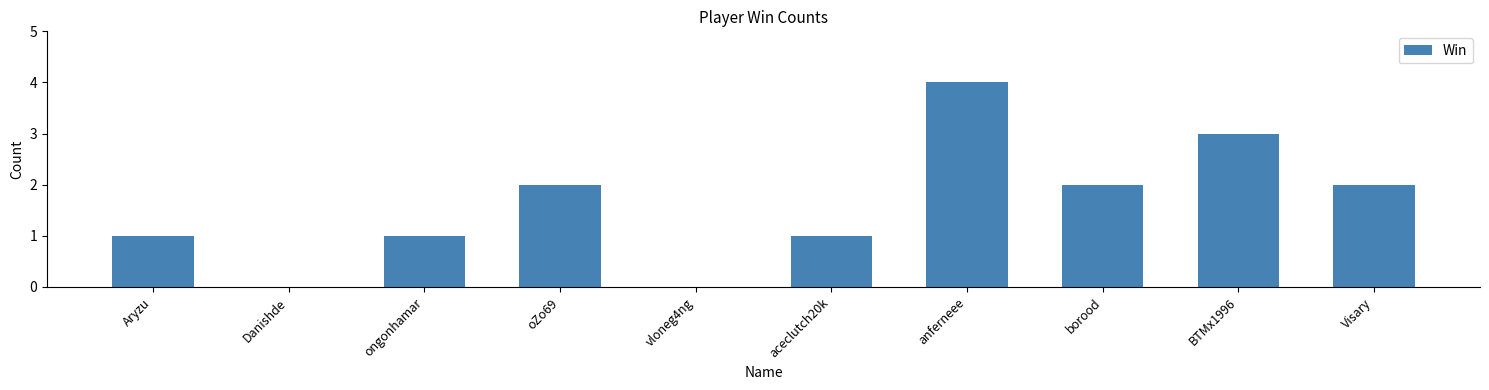

At which category does the chart reach its peak across all series?

anferneee